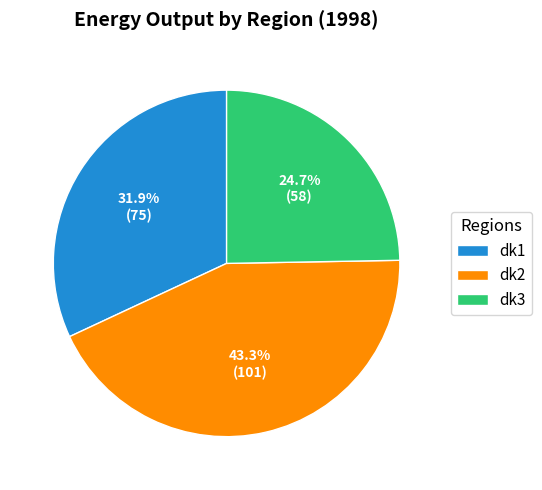

What is the total percentage of dk3 and dk2?

68.1%